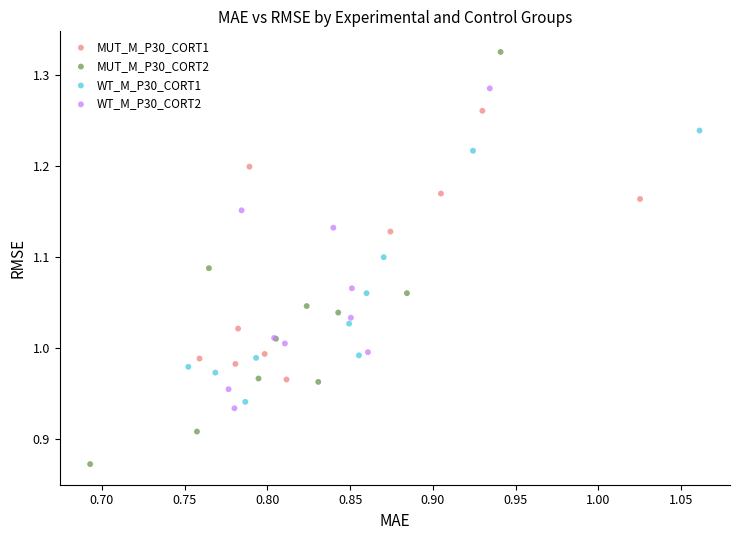

Which series has the widest spread of Y values?

MUT_M_P30_CORT2